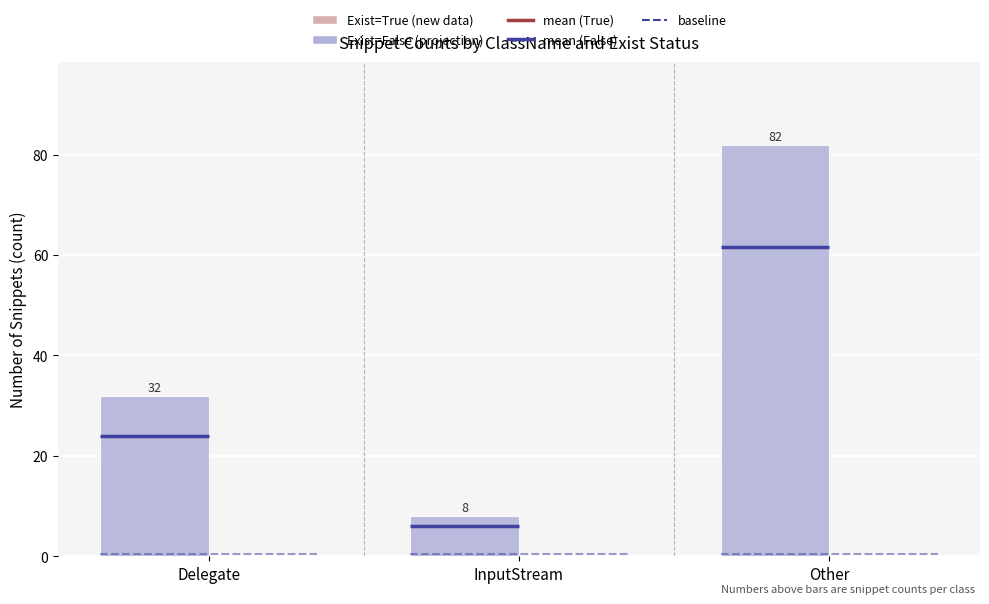

Is it true that Exist=False equals 11 at InputStream?

False